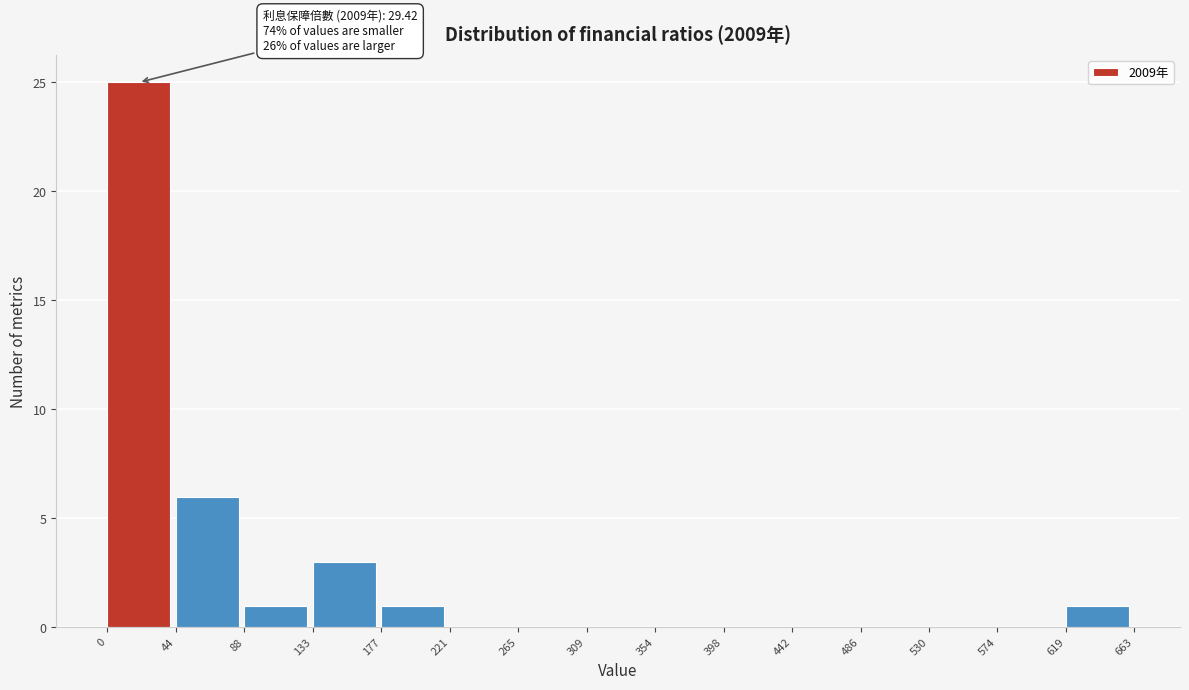

Over which range of the x-axis is the bar tallest?

0 to 44